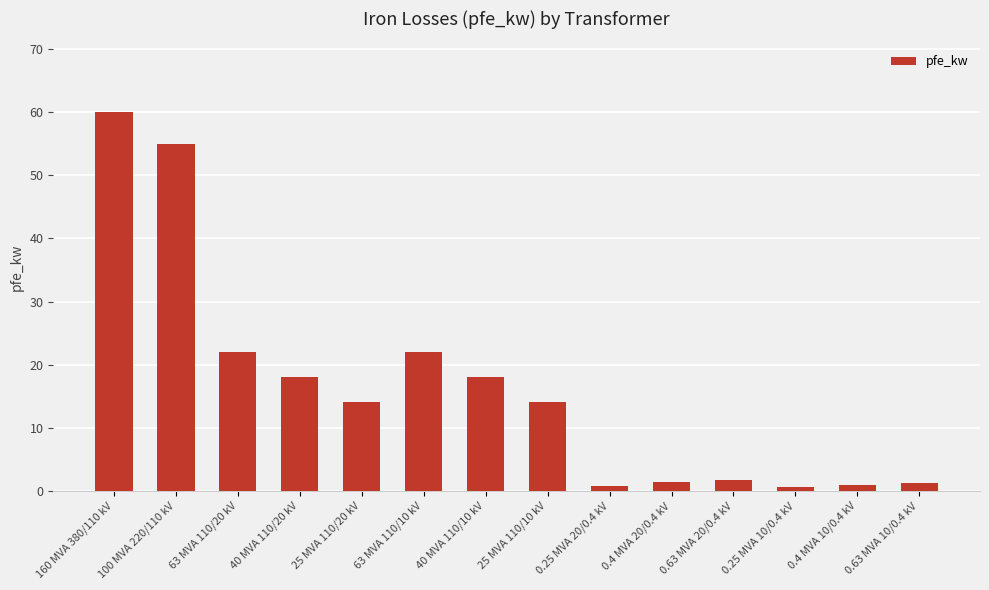

Which has a higher value, 0.63 MVA 20/0.4 kV or 63 MVA 110/10 kV?

63 MVA 110/10 kV